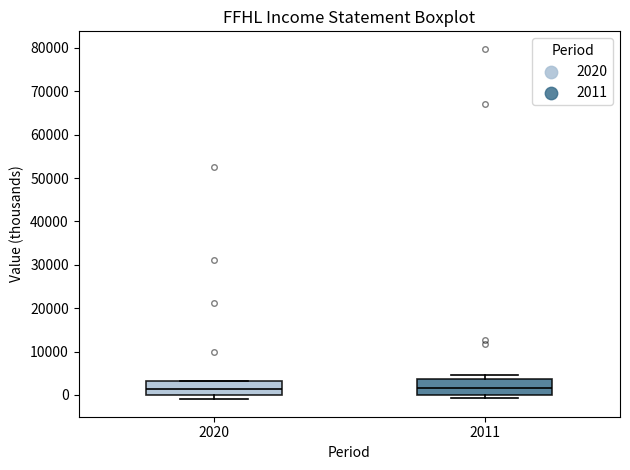

Reading left to right, read every box against the y-axis: the position of its median line, the range the box covers, and the ends of its whiskers. The values are not printed on the chart, so give them approximately, as read against the axis.

2020: median 1000, box 0 to 3000, whiskers -1000 to 3000
2011: median 2000, box 0 to 4000, whiskers -1000 to 5000